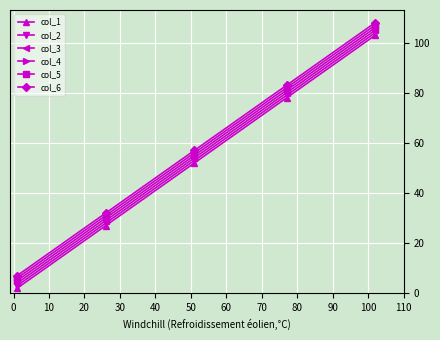

What is the value of the col_3 point at the 4th from the left?

80